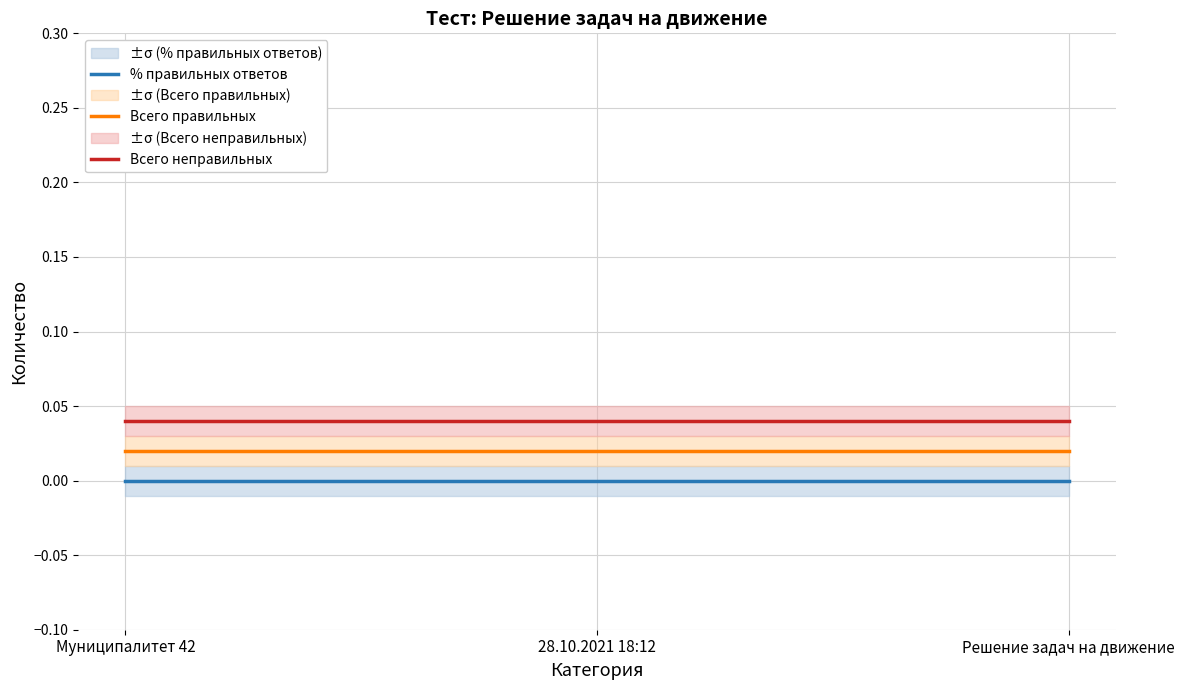

What is the label of the 3rd point from the right?

Муниципалитет 42